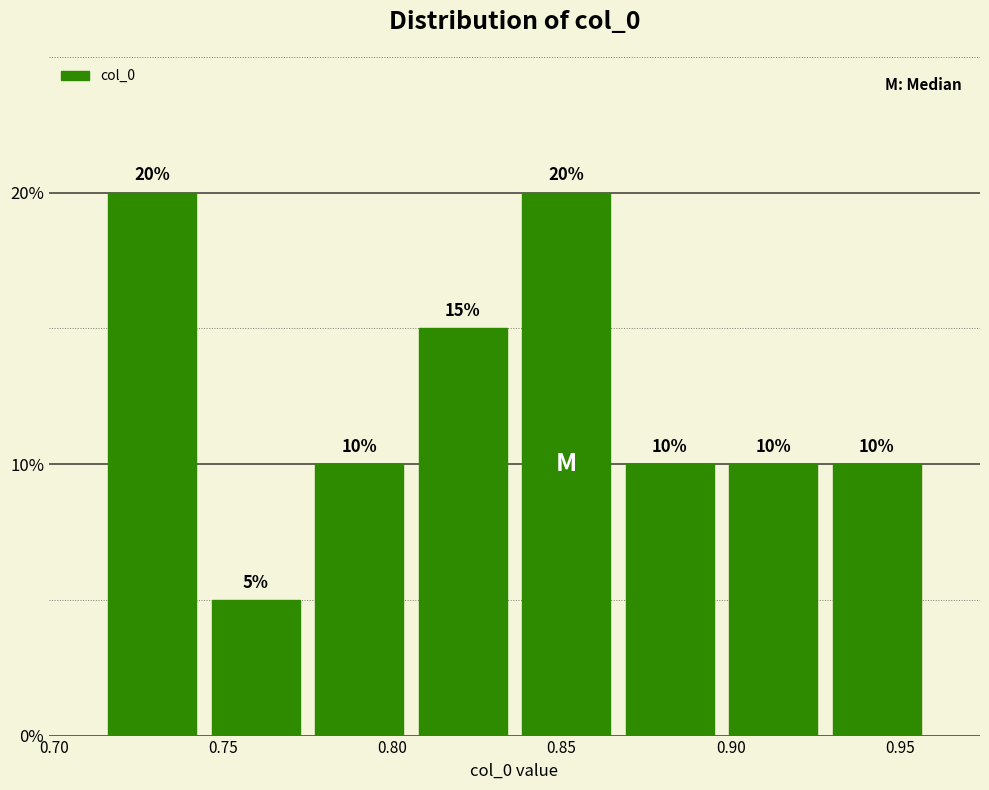

Reading left to right, list every bar in this chart as the range it spans on the x-axis followed by its height. The bar edges are not printed on the chart, so give them approximately, as read against the axis.

0.715 to 0.745: 20
0.745 to 0.775: 5
0.775 to 0.805: 10
0.805 to 0.835: 15
0.835 to 0.865: 20
0.865 to 0.895: 10
0.895 to 0.930: 10
0.930 to 0.960: 10